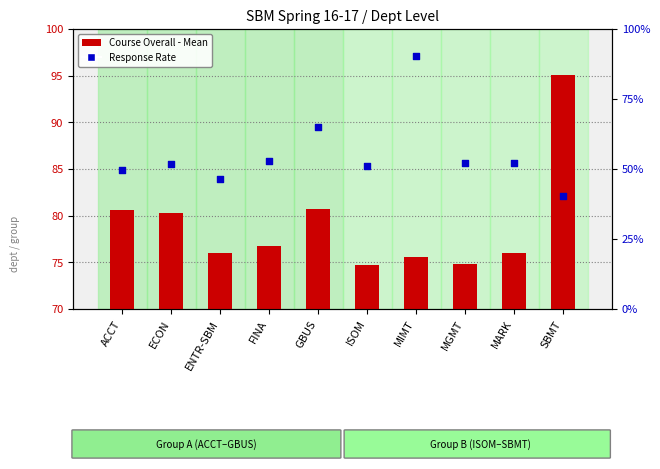

Which series reaches the minimum Y coordinate?

Response Rate